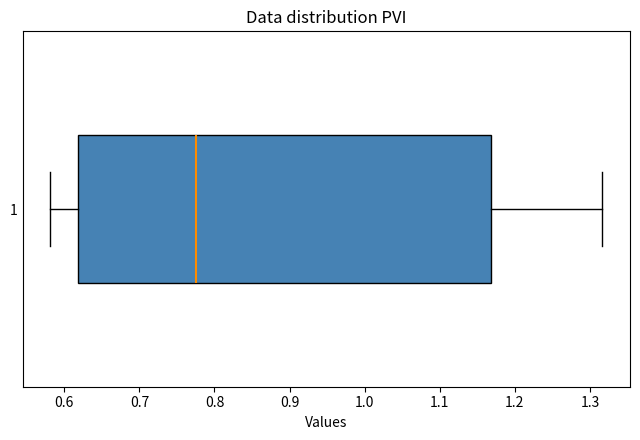

Transcribe this box plot: give where the median line is, the range the box spans, and where the two whiskers end, as read against the x-axis. The values are not printed on the chart, so give them approximately, as read against the axis.

median 0.78, box 0.62 to 1.17, whiskers 0.58 to 1.32